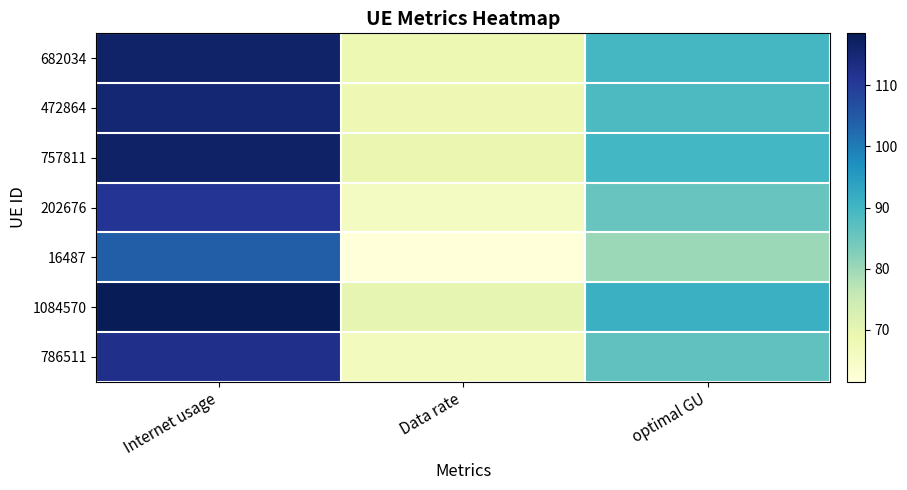

Which series has the largest total across all categories?

1084570